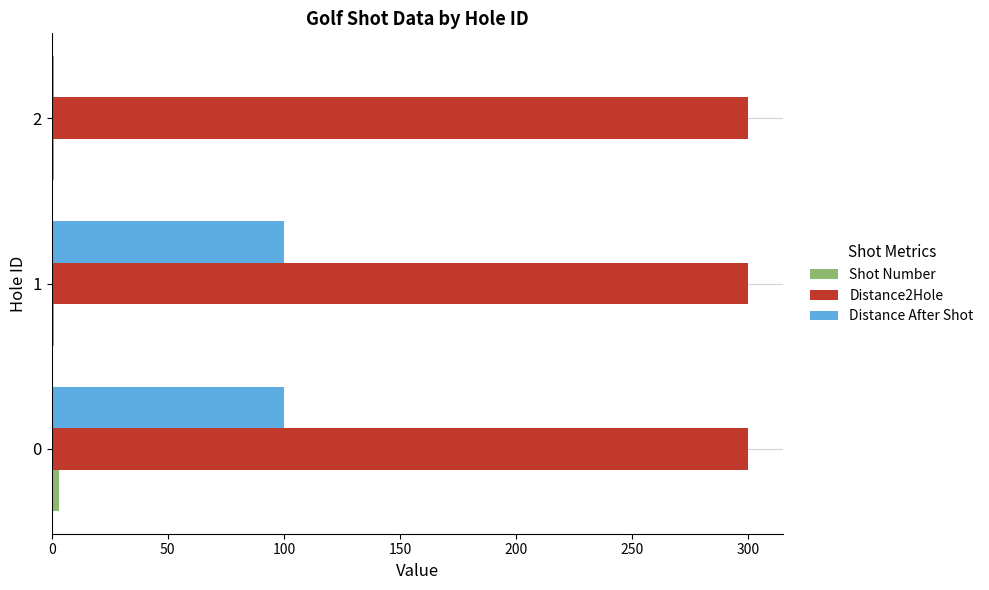

Which series has the largest total across all categories?

Distance2Hole